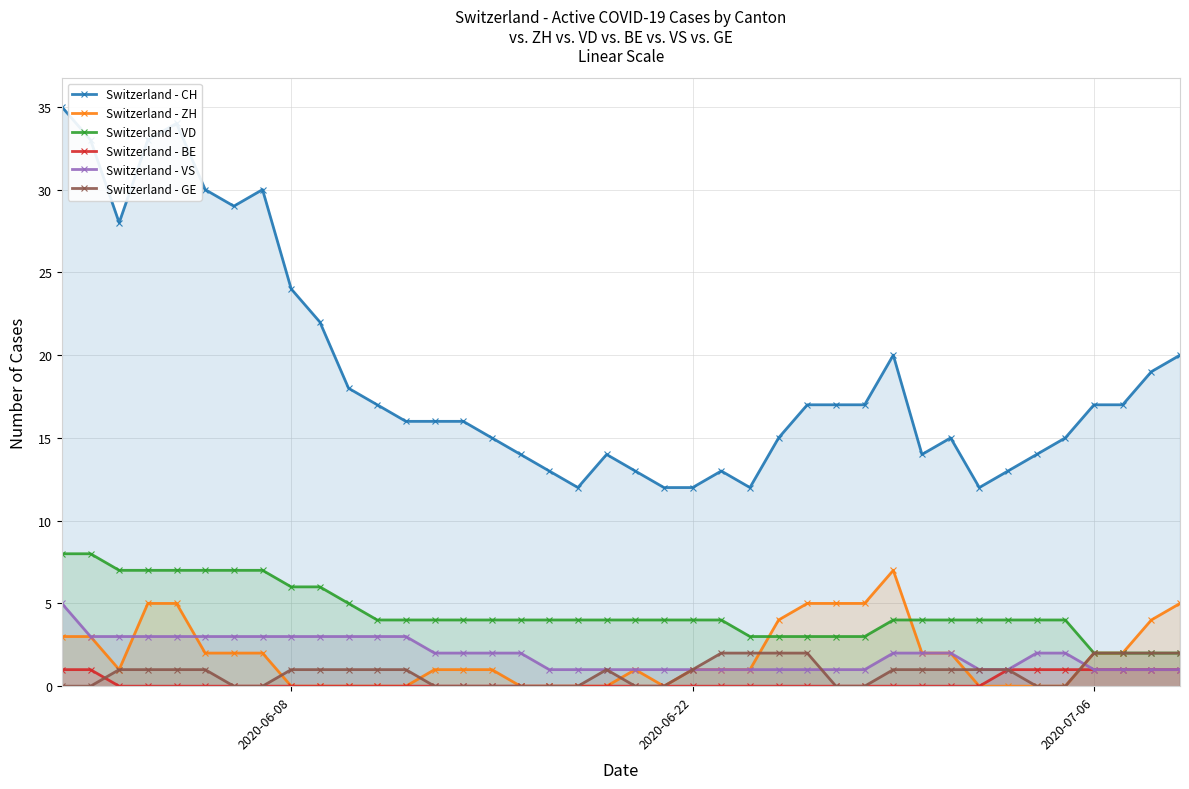

How many times do Switzerland - ZH and Switzerland - VS cross each other?

3